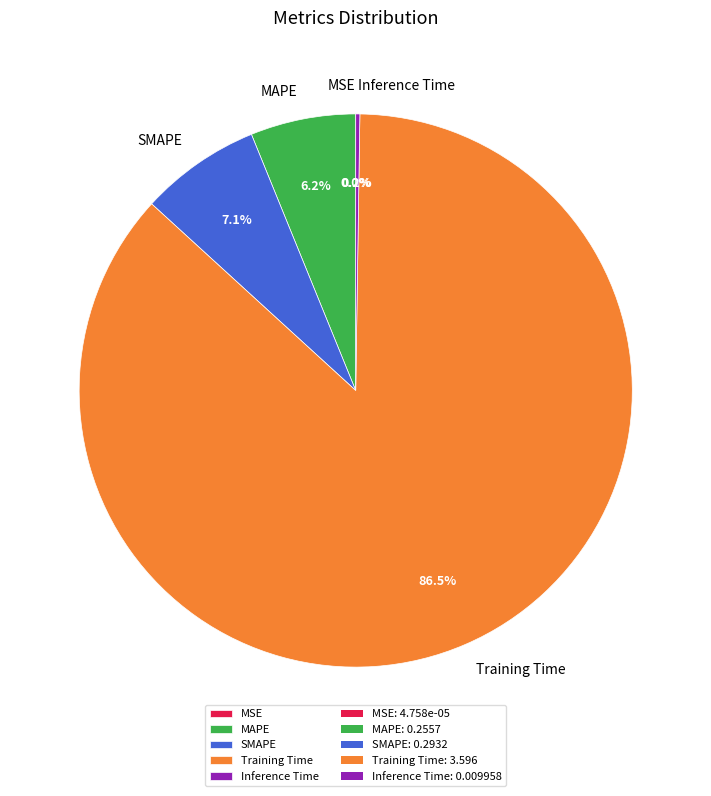

What portion of the pie excludes Training Time?

13.5%